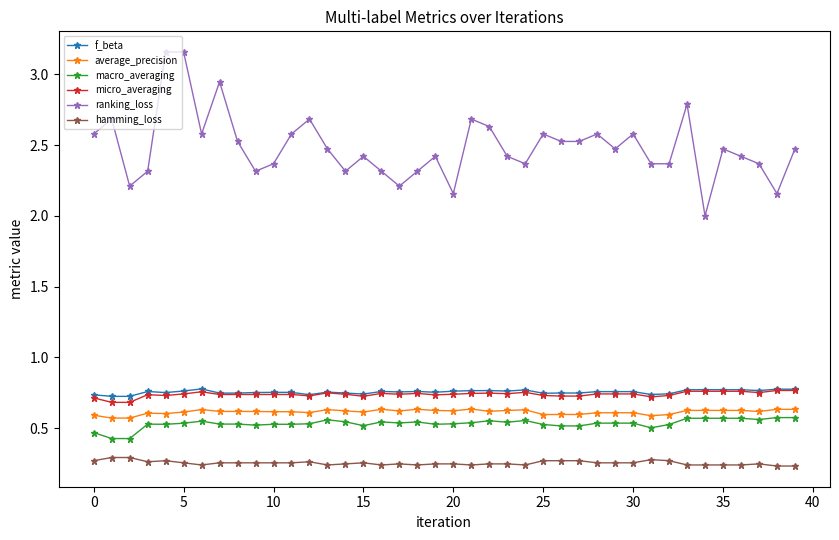

True or false: average_precision and ranking_loss intersect in this chart.

False